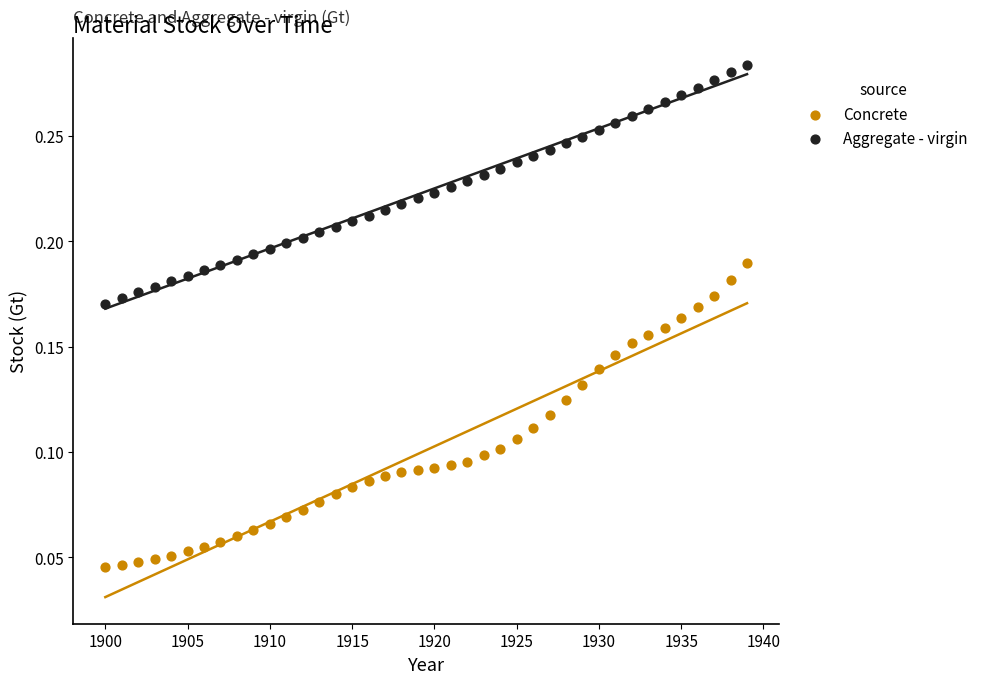

Which series reaches the maximum Y coordinate?

Aggregate - virgin